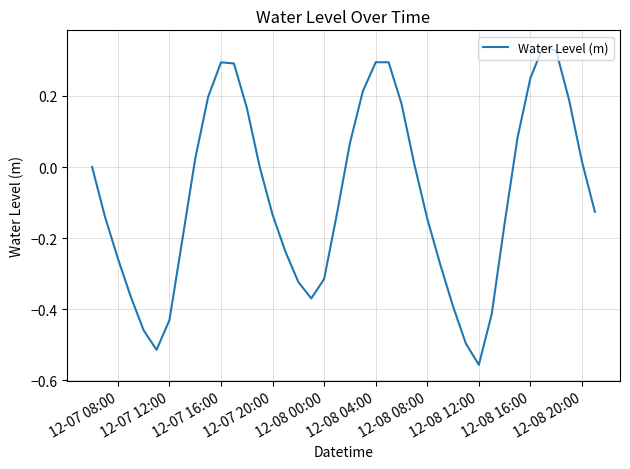

What is the difference between the maximum and minimum values?

0.9